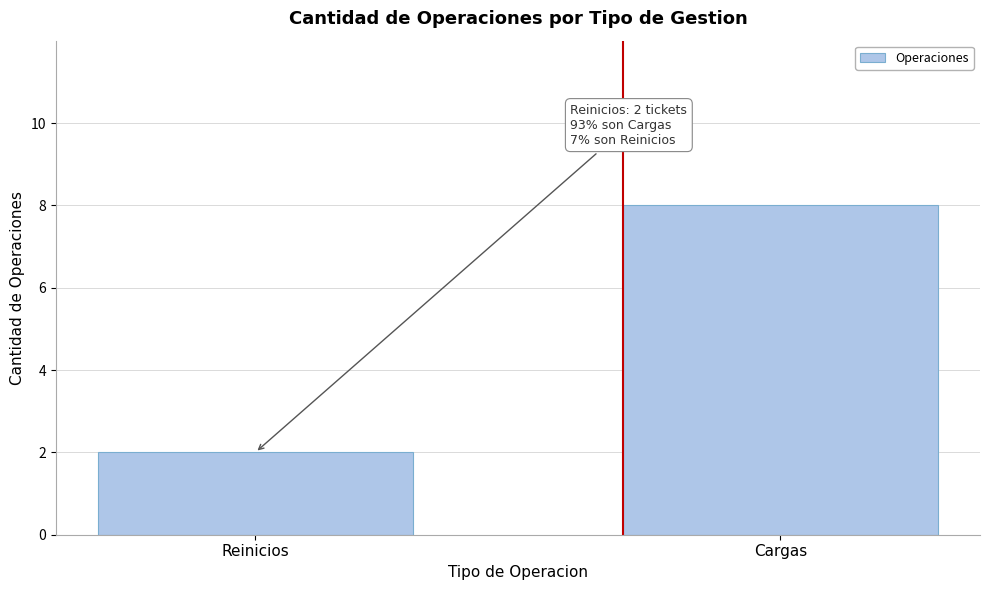

Reading right to left, extract all data points from this chart.

Cargas=8	Reinicios=2